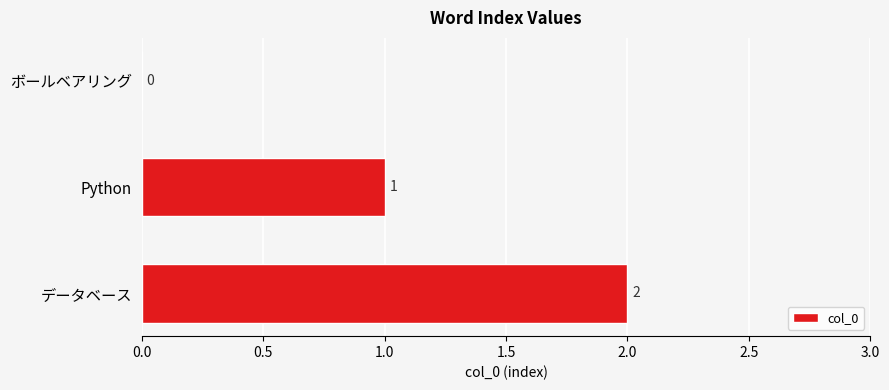

The chart shows a value of -1 at ボールベアリング. True or false?

False